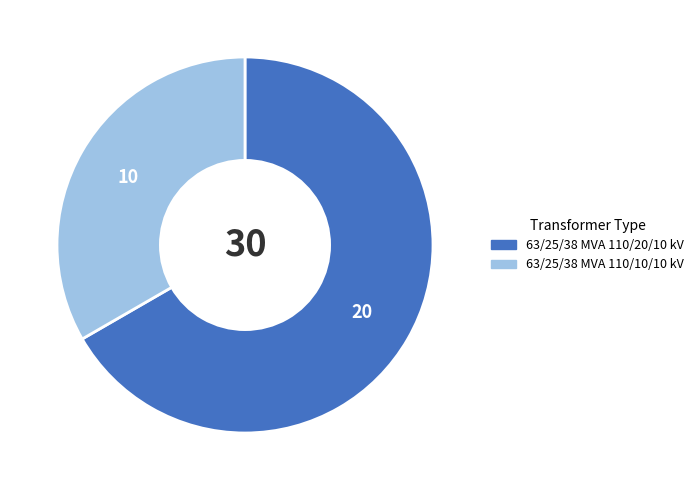

Count the number of slices in the pie.

2